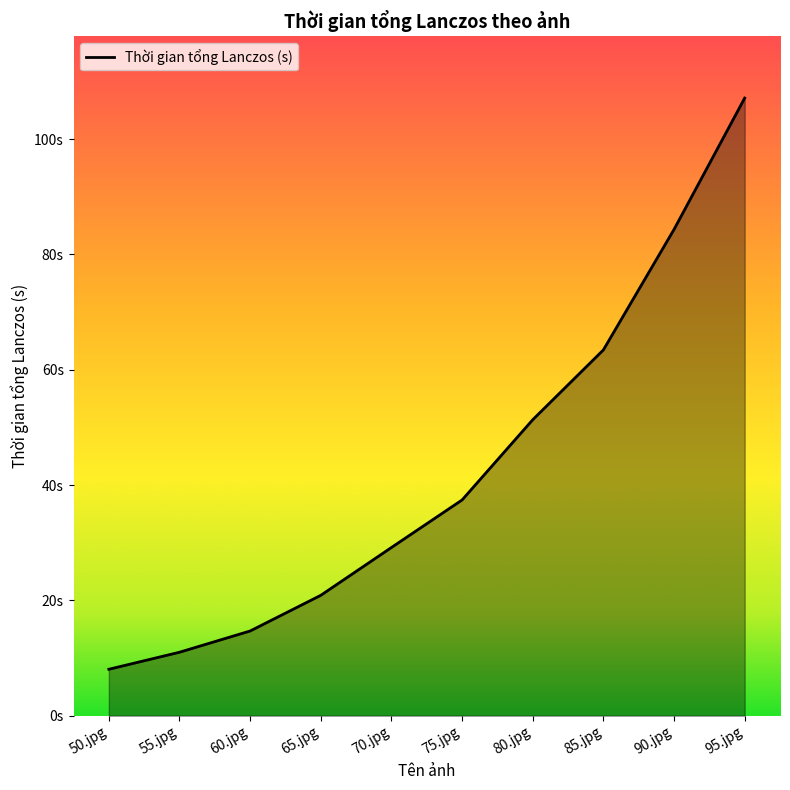

Which has a higher value, 75.jpg or 50.jpg?

75.jpg